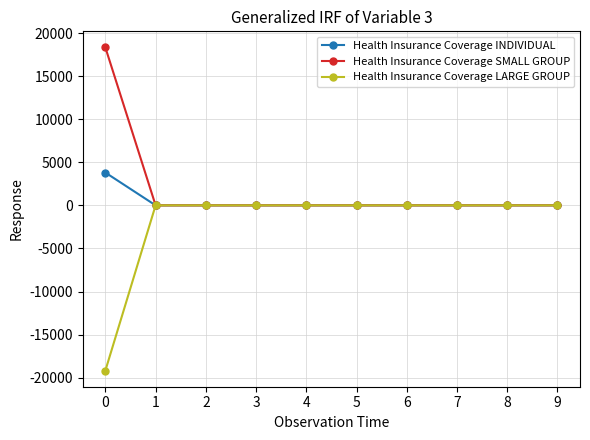

List the series in order of their overall mean, lowest first.

Health Insurance Coverage LARGE GROUP, Health Insurance Coverage INDIVIDUAL, Health Insurance Coverage SMALL GROUP